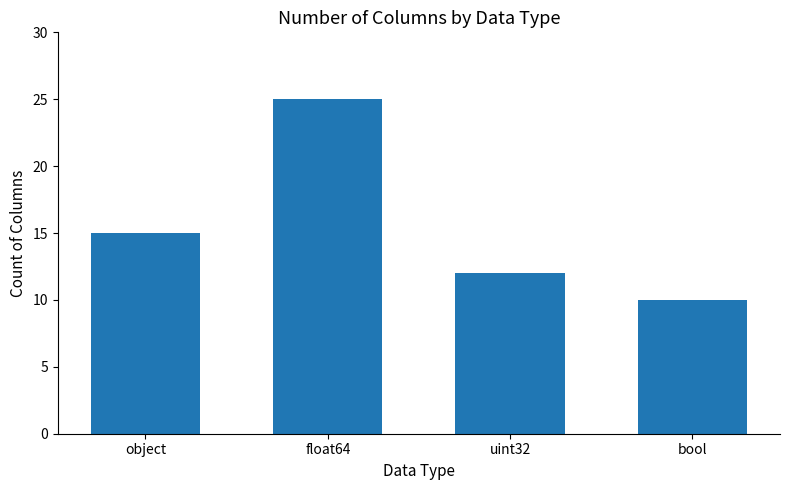

The chart shows a value of 20 at uint32. True or false?

False